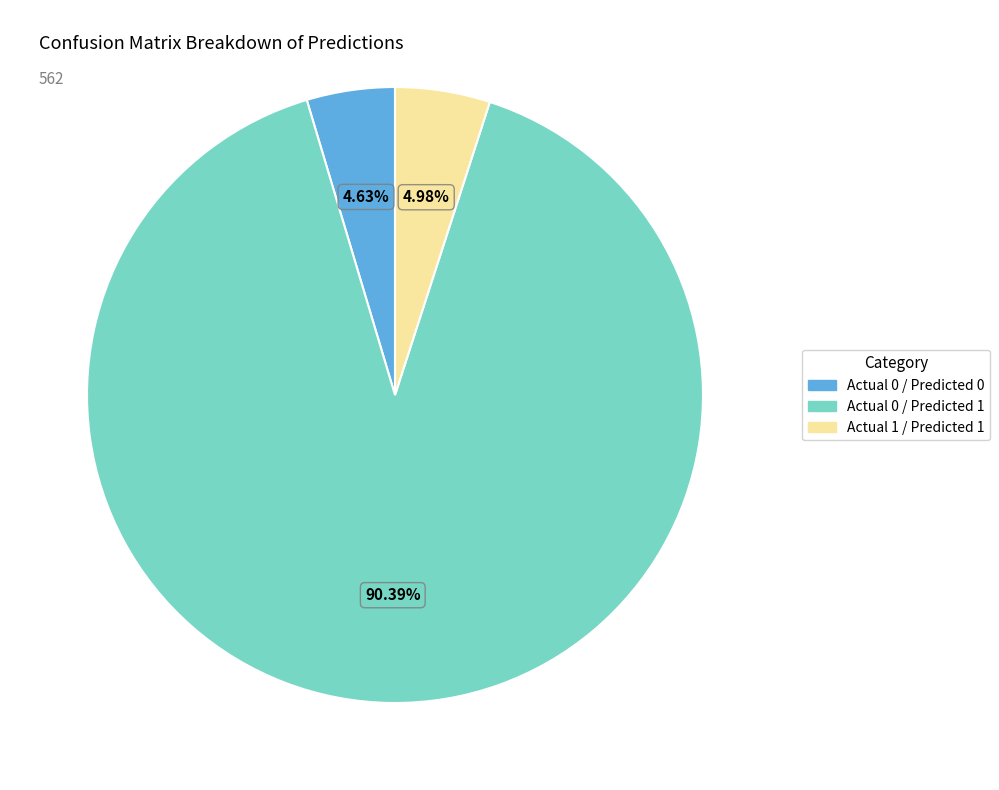

How many slices are in this pie chart?

3